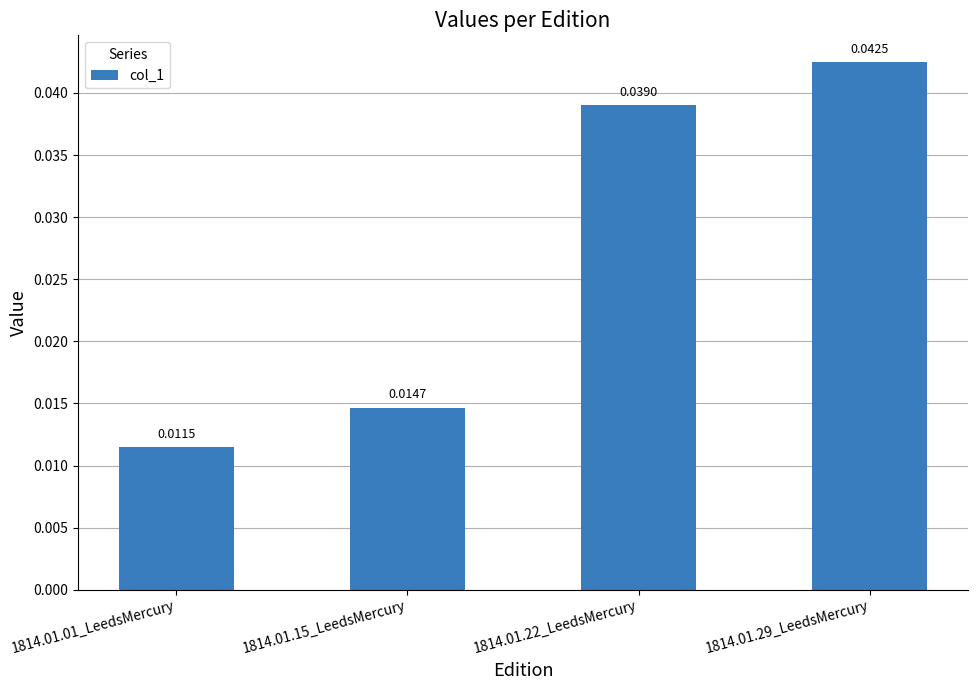

Which label corresponds to the largest value in the chart?

1814.01.29_LeedsMercury